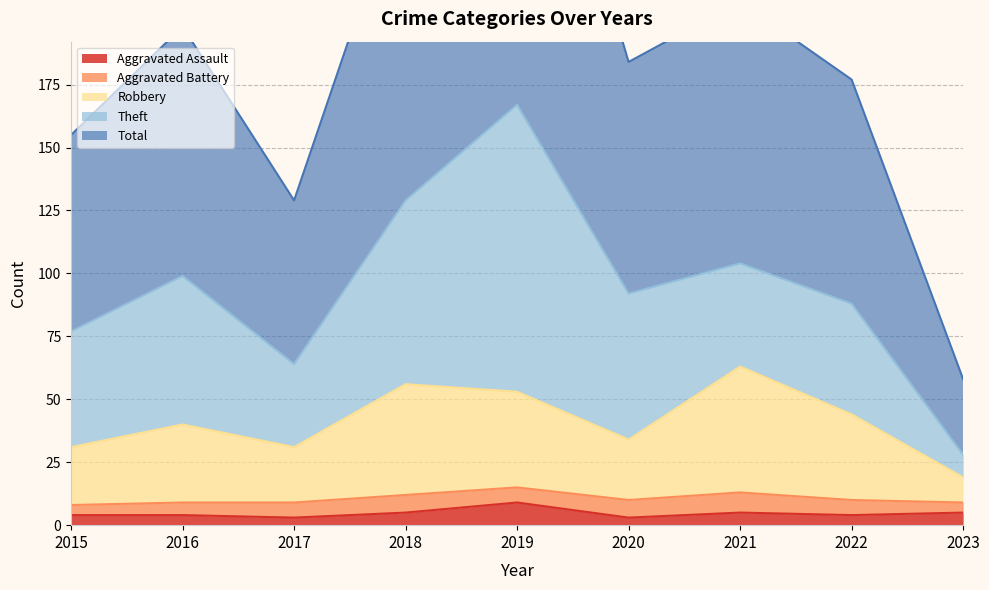

Which series changed the most between 2016 and 2020?

Total